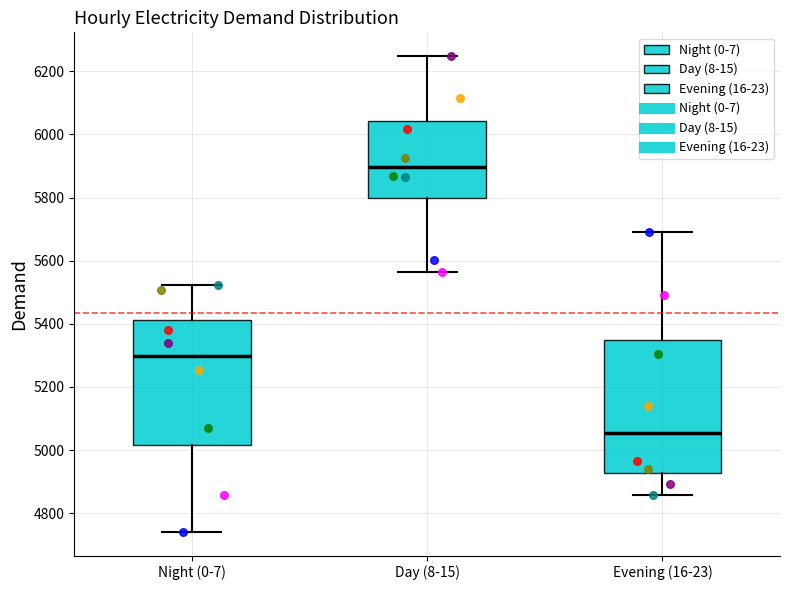

Where does the median line of the box for Evening (16-23) sit on the y-axis? The values are not printed on the chart, so give them approximately, as read against the axis.

5060